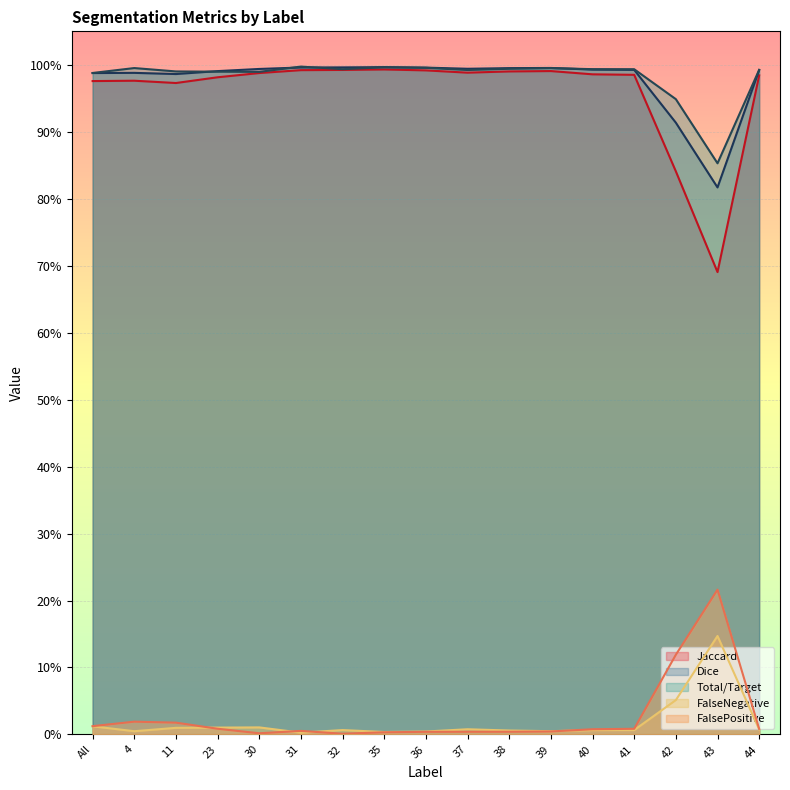

How many data points does each series have?

17